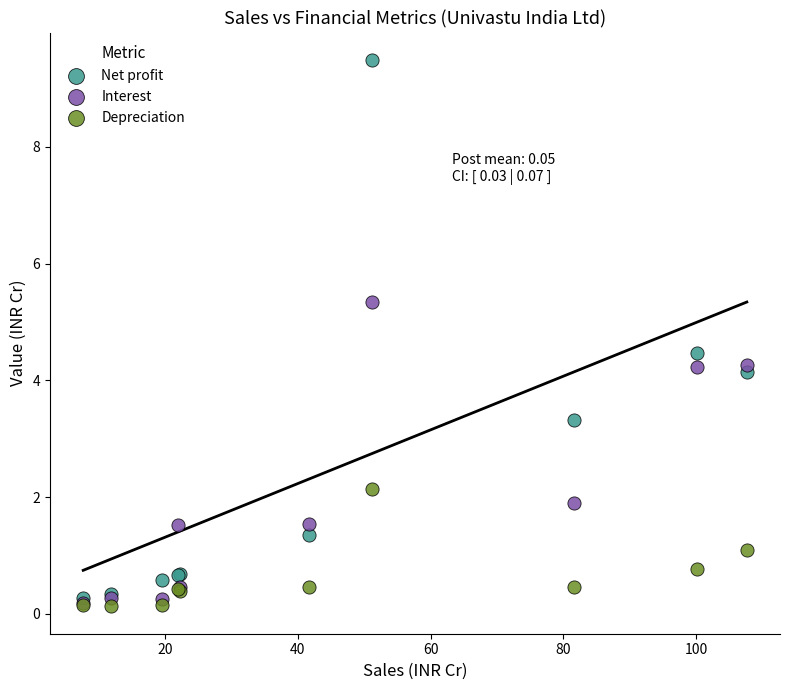

What are all the series names shown in the legend?

Net profit, Interest, Depreciation